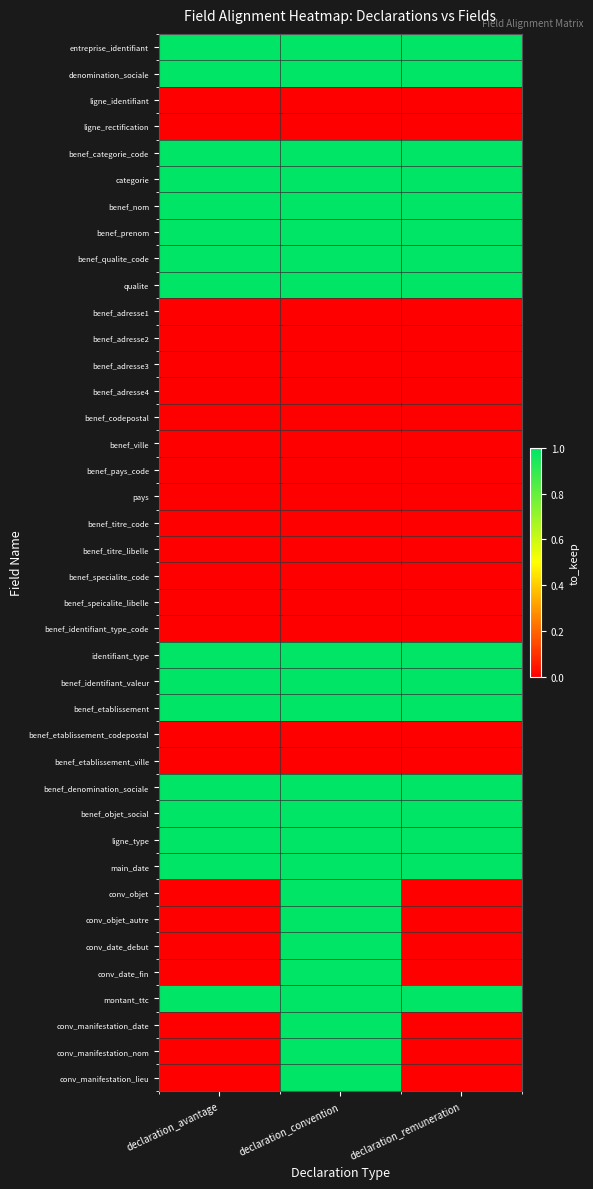

Reading right to left, transcribe all the data shown in this chart.

entreprise_identifiant: declaration_remuneration=1	declaration_convention=1	declaration_avantage=1
denomination_sociale: declaration_remuneration=1	declaration_convention=1	declaration_avantage=1
ligne_identifiant: declaration_remuneration=0	declaration_convention=0	declaration_avantage=0
ligne_rectification: declaration_remuneration=0	declaration_convention=0	declaration_avantage=0
benef_categorie_code: declaration_remuneration=1	declaration_convention=1	declaration_avantage=1
categorie: declaration_remuneration=1	declaration_convention=1	declaration_avantage=1
benef_nom: declaration_remuneration=1	declaration_convention=1	declaration_avantage=1
benef_prenom: declaration_remuneration=1	declaration_convention=1	declaration_avantage=1
benef_qualite_code: declaration_remuneration=1	declaration_convention=1	declaration_avantage=1
qualite: declaration_remuneration=1	declaration_convention=1	declaration_avantage=1
benef_adresse1: declaration_remuneration=0	declaration_convention=0	declaration_avantage=0
benef_adresse2: declaration_remuneration=0	declaration_convention=0	declaration_avantage=0
benef_adresse3: declaration_remuneration=0	declaration_convention=0	declaration_avantage=0
benef_adresse4: declaration_remuneration=0	declaration_convention=0	declaration_avantage=0
benef_codepostal: declaration_remuneration=0	declaration_convention=0	declaration_avantage=0
benef_ville: declaration_remuneration=0	declaration_convention=0	declaration_avantage=0
benef_pays_code: declaration_remuneration=0	declaration_convention=0	declaration_avantage=0
pays: declaration_remuneration=0	declaration_convention=0	declaration_avantage=0
benef_titre_code: declaration_remuneration=0	declaration_convention=0	declaration_avantage=0
benef_titre_libelle: declaration_remuneration=0	declaration_convention=0	declaration_avantage=0
benef_specialite_code: declaration_remuneration=0	declaration_convention=0	declaration_avantage=0
benef_speicalite_libelle: declaration_remuneration=0	declaration_convention=0	declaration_avantage=0
benef_identifiant_type_code: declaration_remuneration=0	declaration_convention=0	declaration_avantage=0
identifiant_type: declaration_remuneration=1	declaration_convention=1	declaration_avantage=1
benef_identifiant_valeur: declaration_remuneration=1	declaration_convention=1	declaration_avantage=1
benef_etablissement: declaration_remuneration=1	declaration_convention=1	declaration_avantage=1
benef_etablissement_codepostal: declaration_remuneration=0	declaration_convention=0	declaration_avantage=0
benef_etablissement_ville: declaration_remuneration=0	declaration_convention=0	declaration_avantage=0
benef_denomination_sociale: declaration_remuneration=1	declaration_convention=1	declaration_avantage=1
benef_objet_social: declaration_remuneration=1	declaration_convention=1	declaration_avantage=1
ligne_type: declaration_remuneration=1	declaration_convention=1	declaration_avantage=1
main_date: declaration_remuneration=1	declaration_convention=1	declaration_avantage=1
conv_objet: declaration_remuneration=0	declaration_convention=1	declaration_avantage=0
conv_objet_autre: declaration_remuneration=0	declaration_convention=1	declaration_avantage=0
conv_date_debut: declaration_remuneration=0	declaration_convention=1	declaration_avantage=0
conv_date_fin: declaration_remuneration=0	declaration_convention=1	declaration_avantage=0
montant_ttc: declaration_remuneration=1	declaration_convention=1	declaration_avantage=1
conv_manifestation_date: declaration_remuneration=0	declaration_convention=1	declaration_avantage=0
conv_manifestation_nom: declaration_remuneration=0	declaration_convention=1	declaration_avantage=0
conv_manifestation_lieu: declaration_remuneration=0	declaration_convention=1	declaration_avantage=0